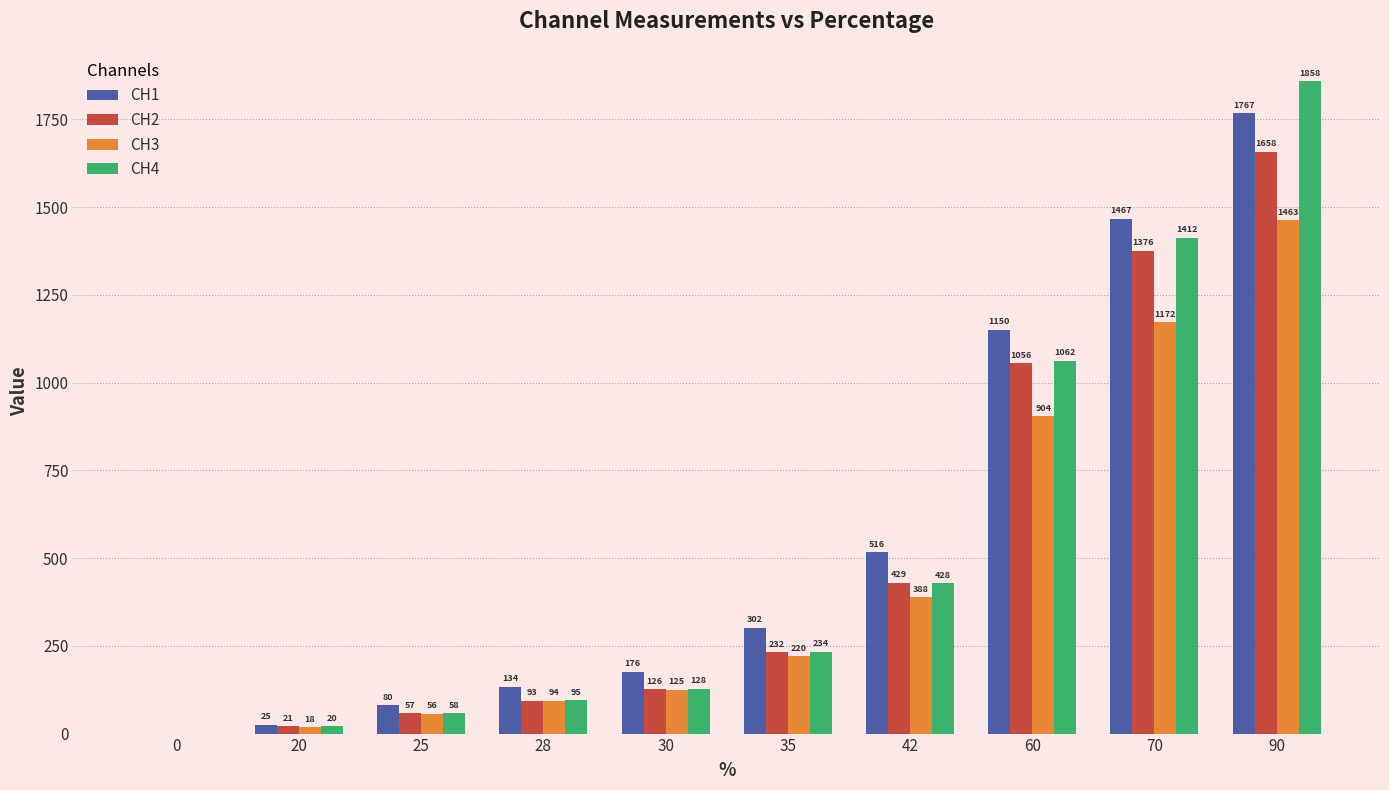

At which category does the chart reach its peak across all series?

90